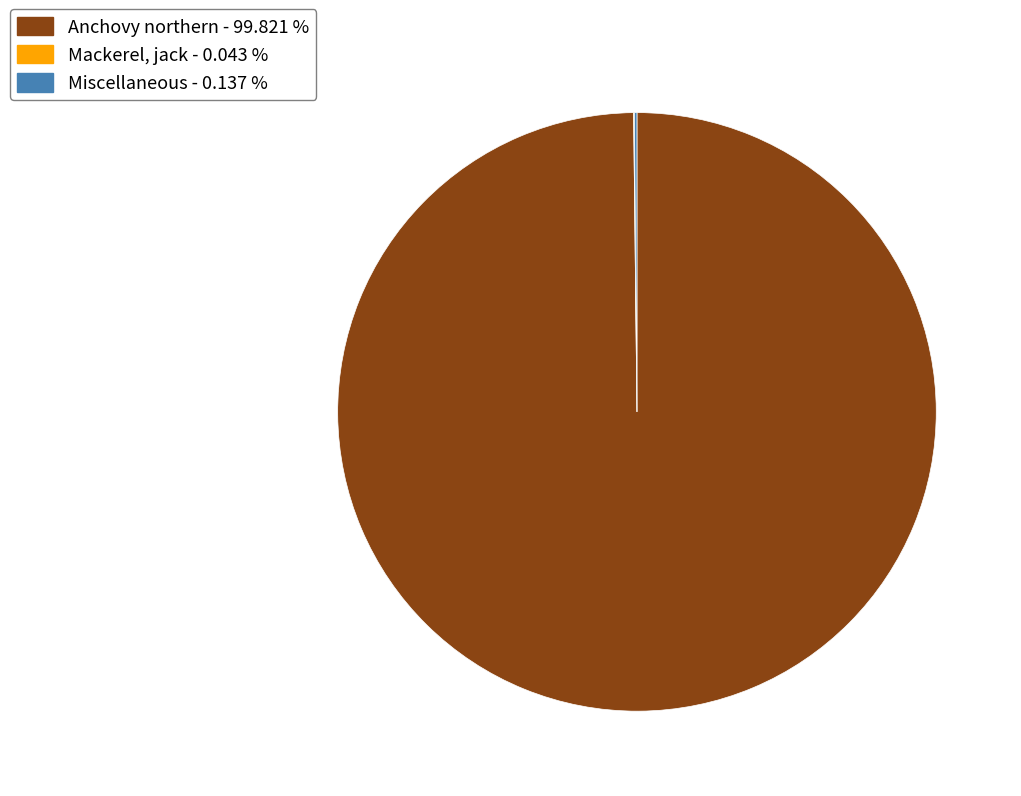

Which slice is the largest?

Anchovy northern - 99.821 %